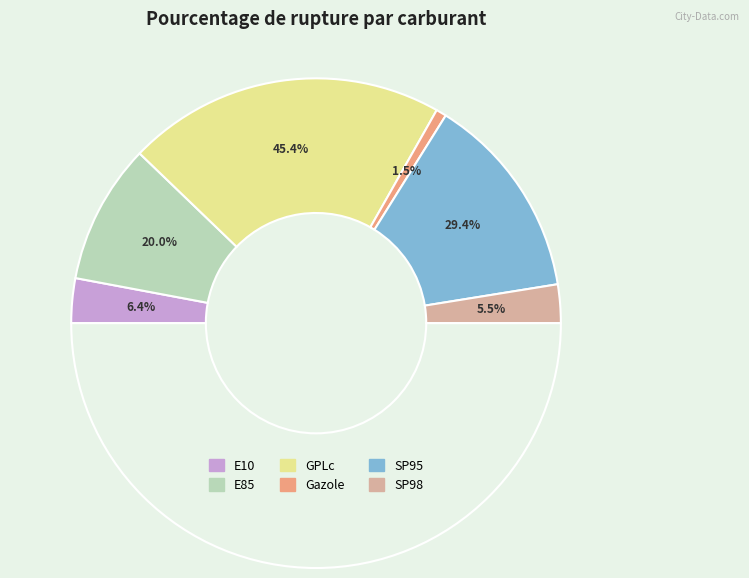

To the nearest percent, what percentage of the pie is E85?

18%